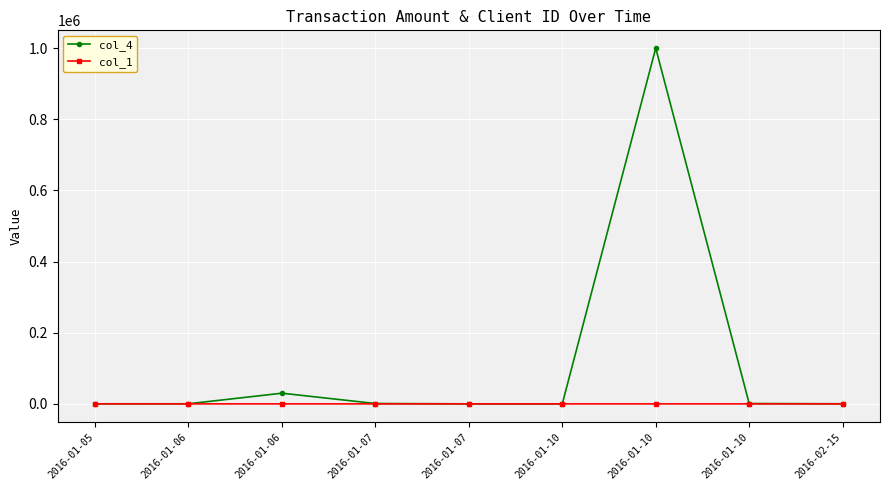

How many lines are shown in the chart?

2